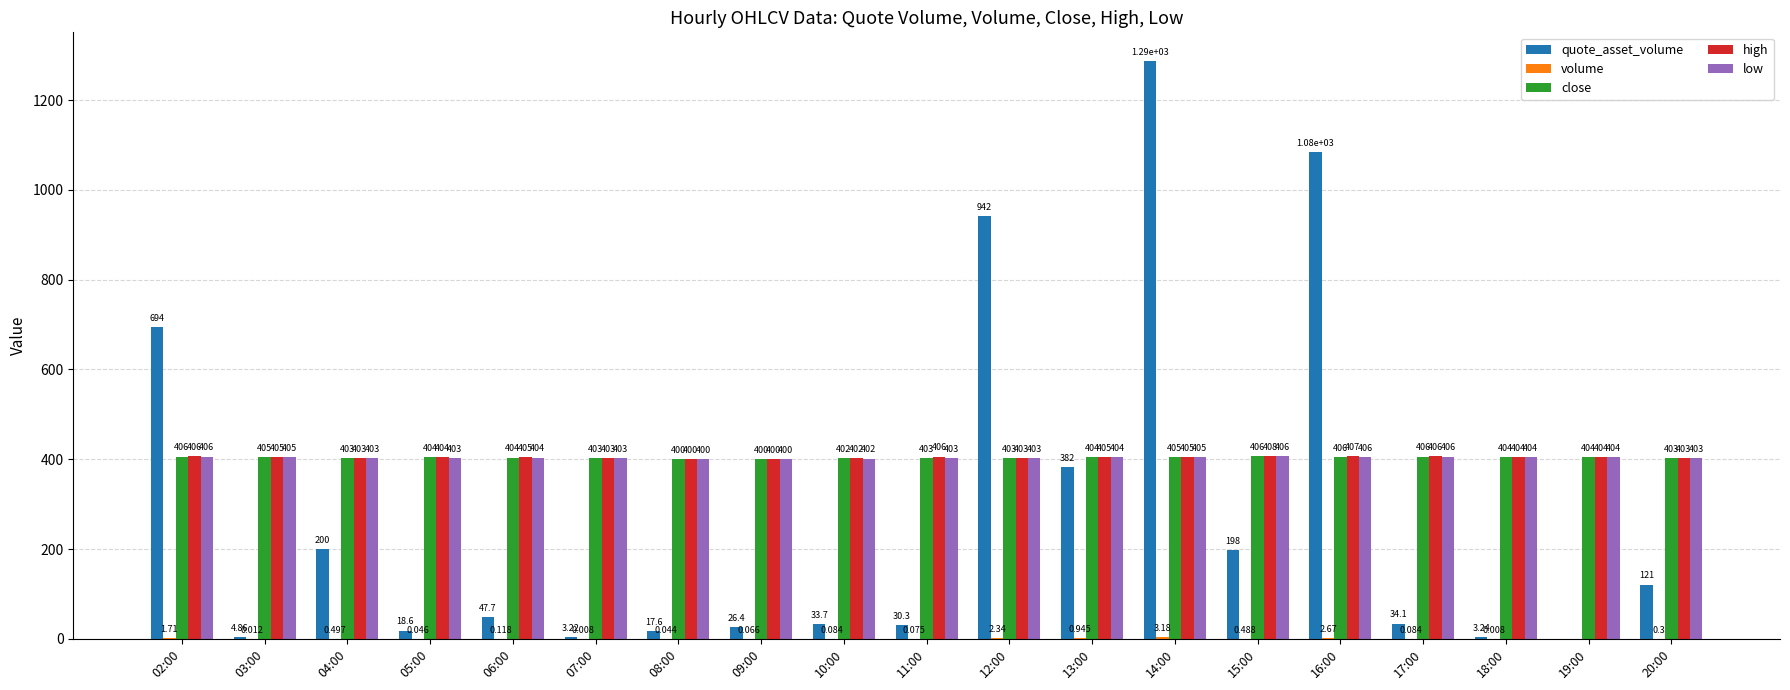

The value of quote_asset_volume at 09:00 is 26.4. True or false?

True